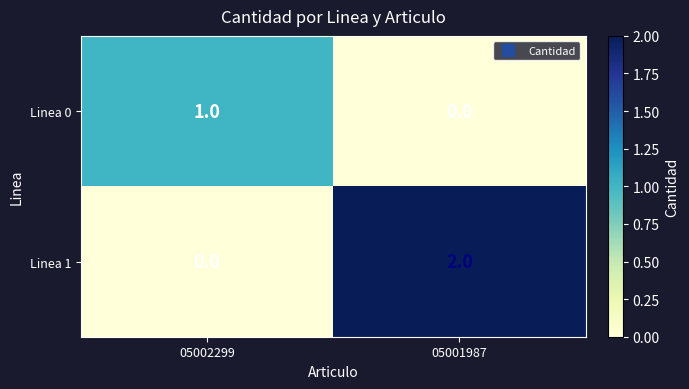

Count the number of data series in this chart.

2